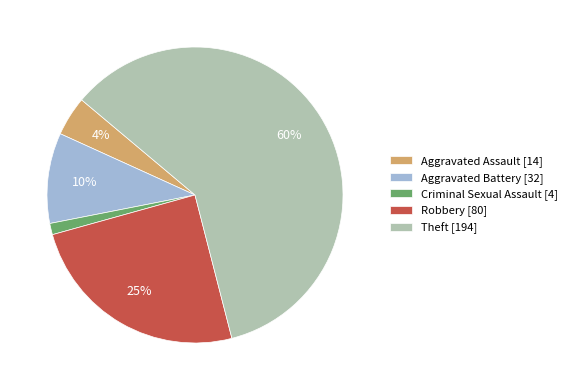

True or false: Aggravated Assault accounts for 19% of the total.

False